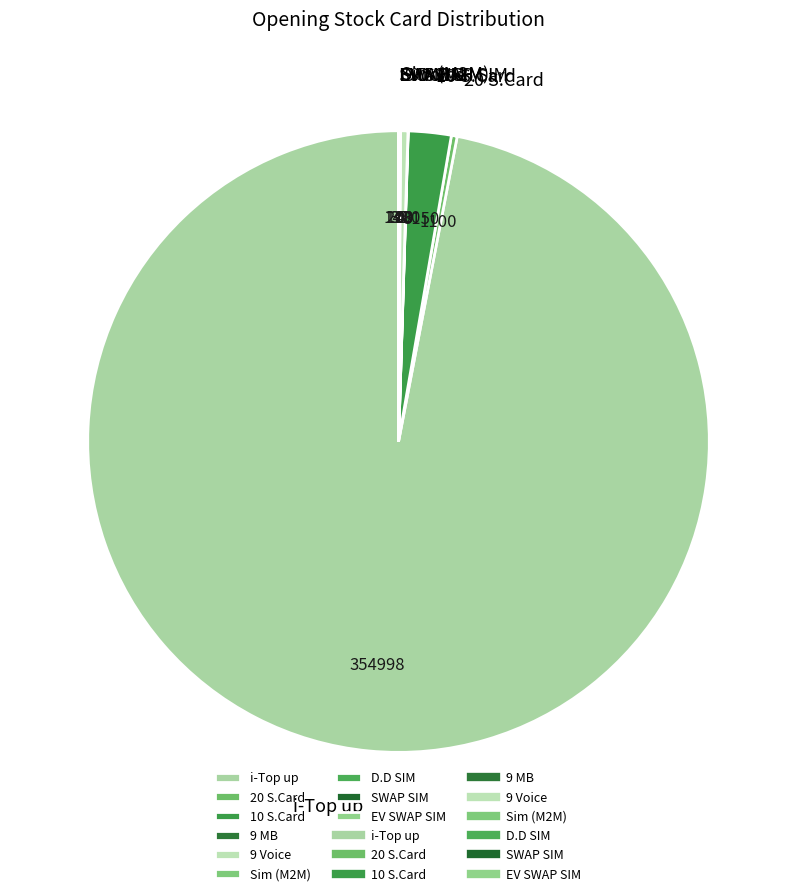

Which slice is the largest?

i-Top up